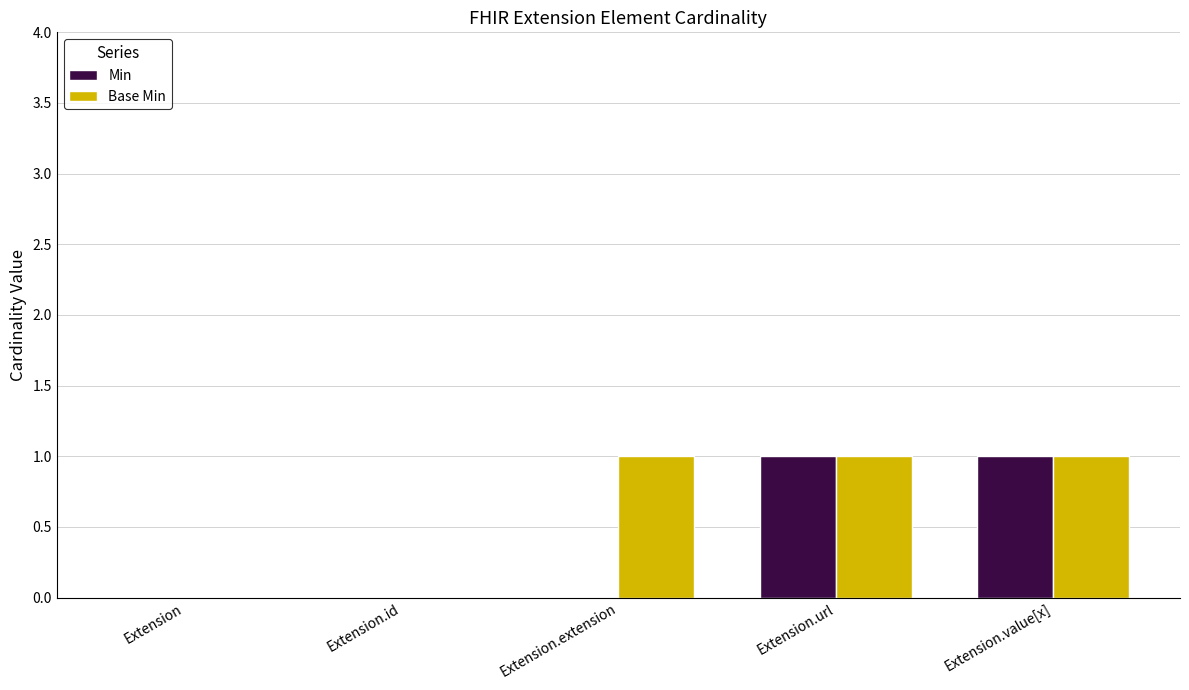

What is the sum of the Min values at Extension.value[x] and Extension.id?

1